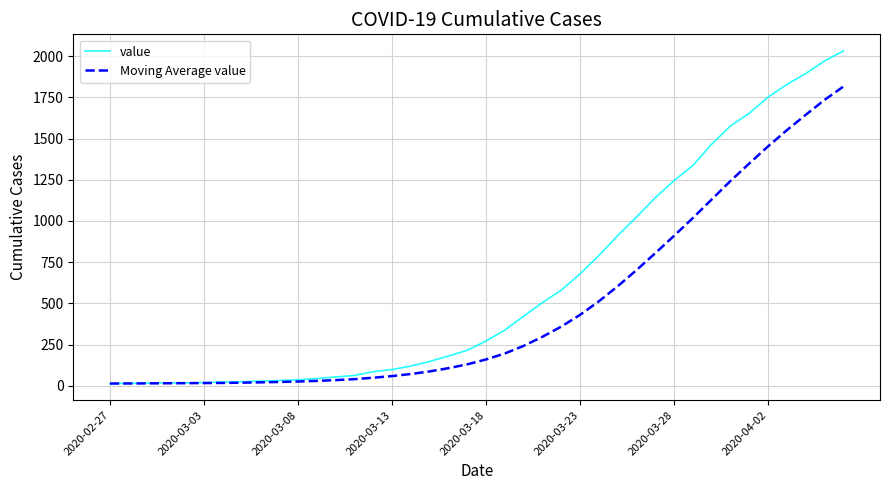

Rank the series by their average value, from lowest to highest.

Moving Average value, value